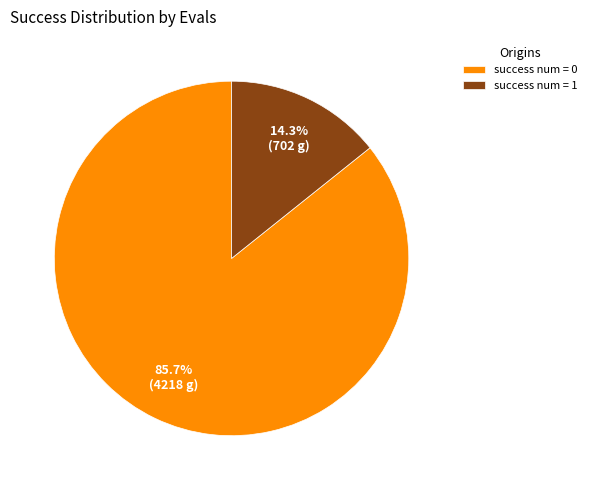

Which has a higher value, success num = 1 or success num = 0?

success num = 0